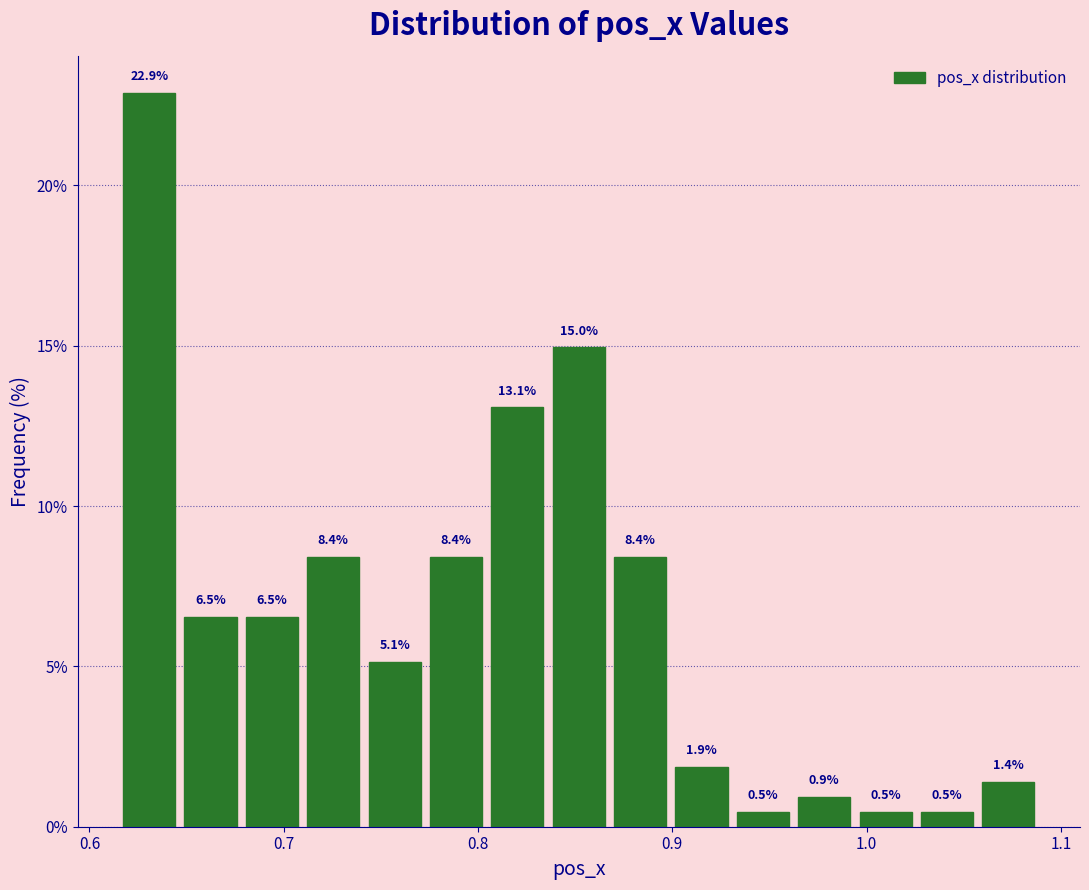

Read against the x-axis, roughly where is the centre of the tallest bar?

0.63